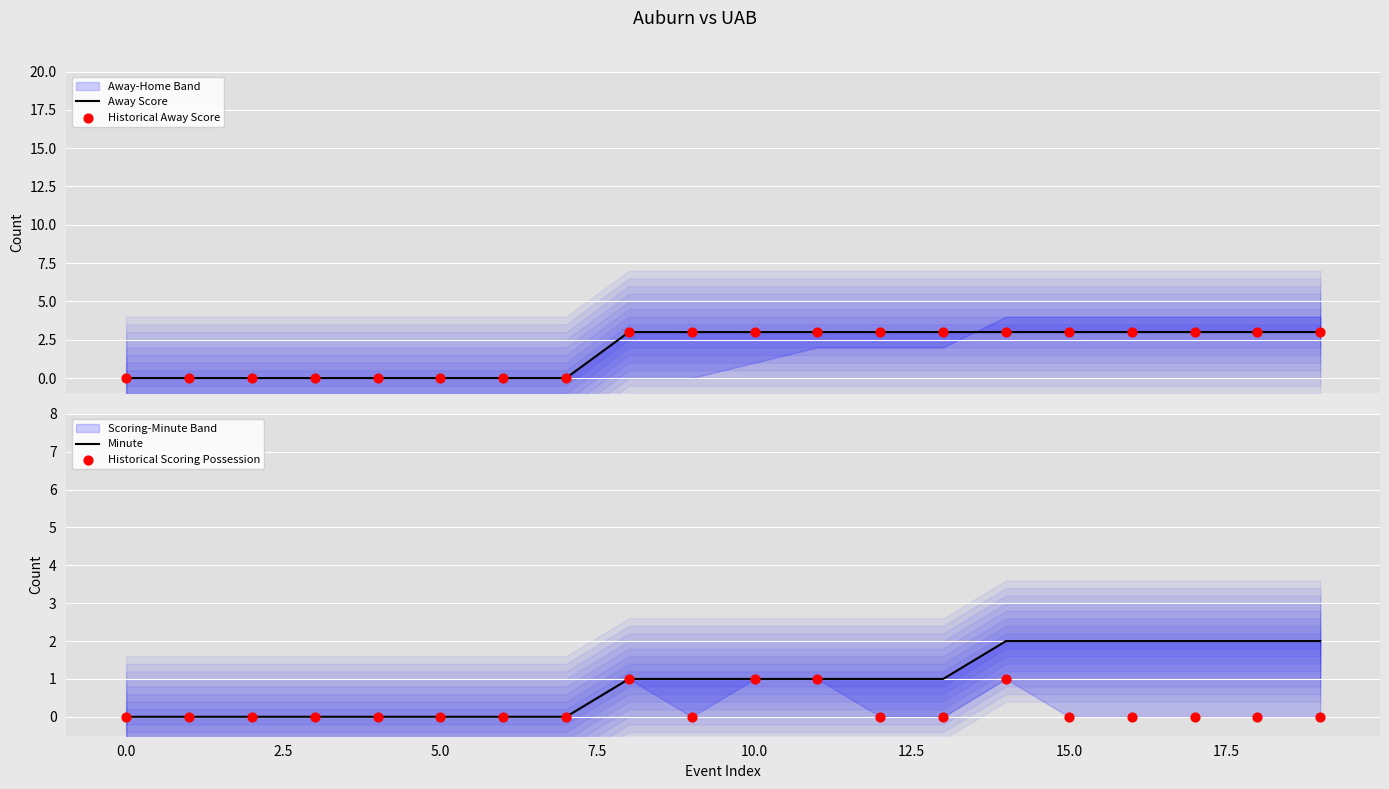

At which category is the sum across all series the highest?

14